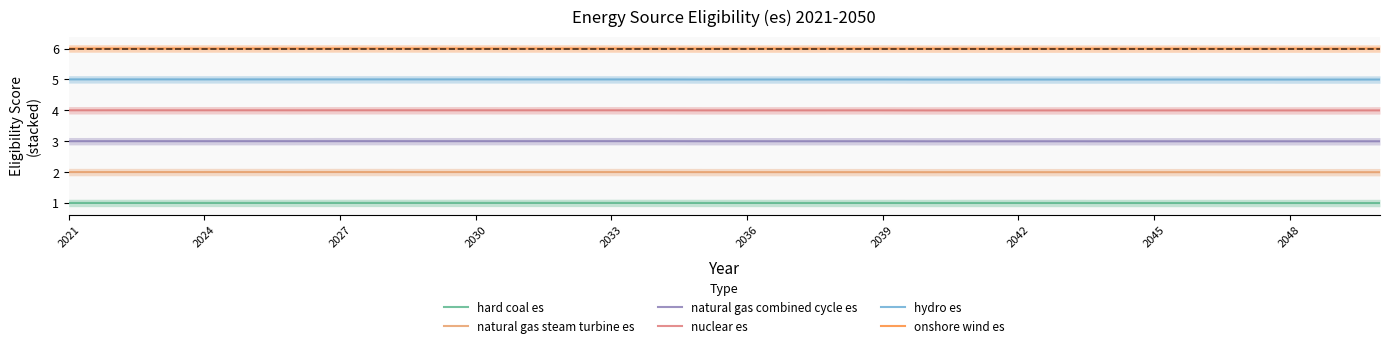

Is it true that hydro es equals 5.0 at 2036?

True